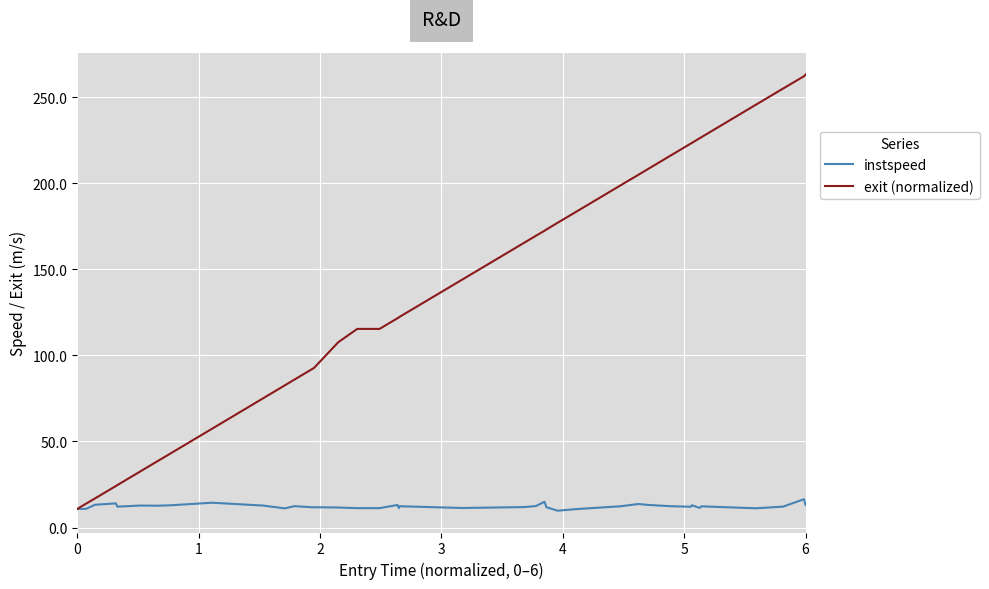

Which series has the largest range (max minus min)?

exit (normalized)